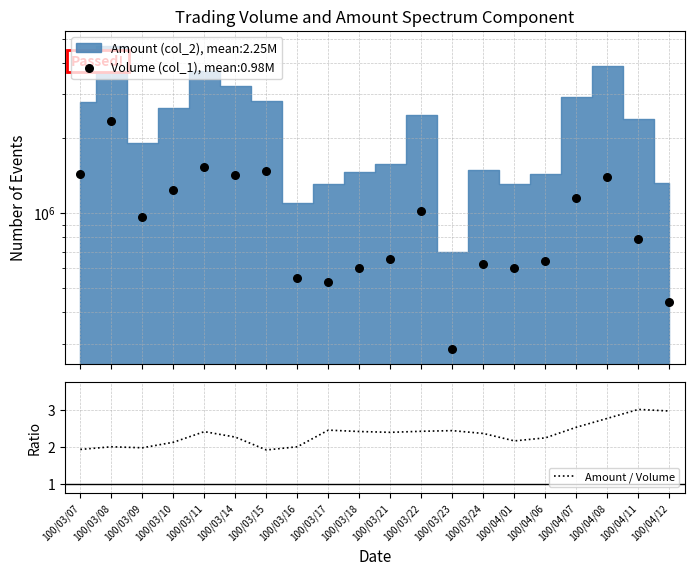

What is the change in value from 100/03/24 to 100/04/06?

-0.1